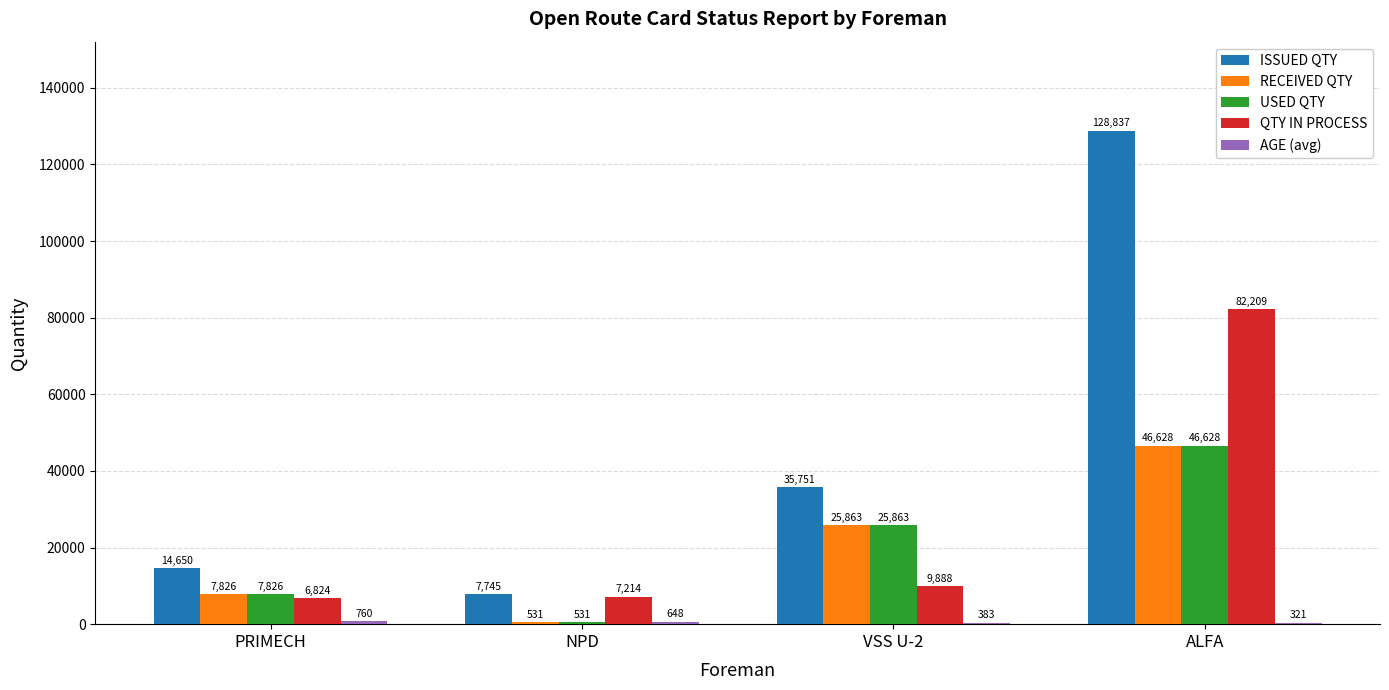

What is the approximate value of ISSUED QTY at ALFA, to the nearest 100?

128800